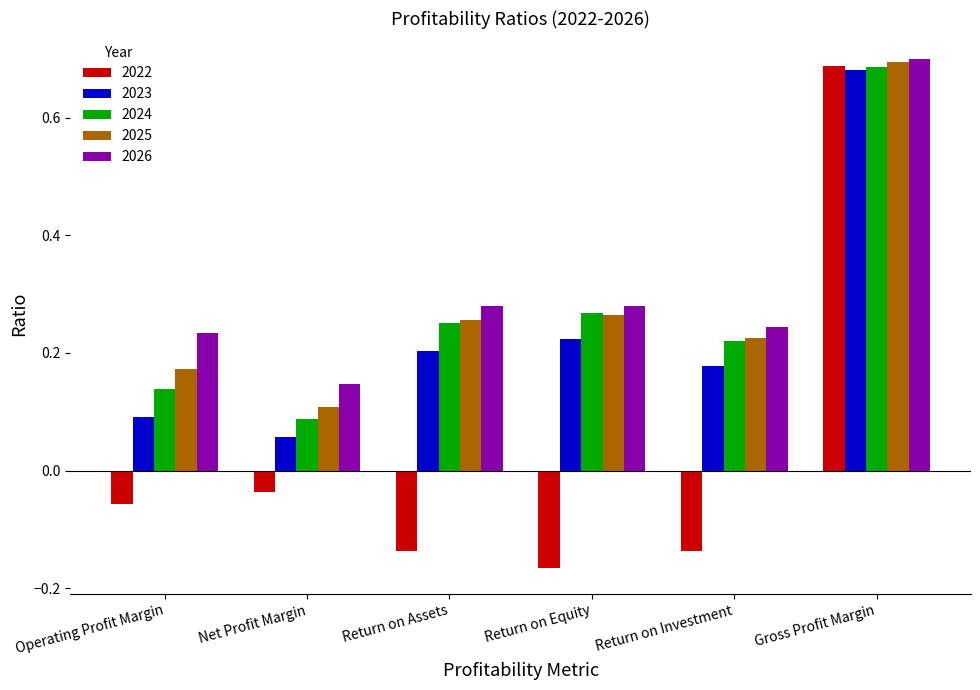

The 2023 series shows 0.2 at Return on Investment. True or false?

True